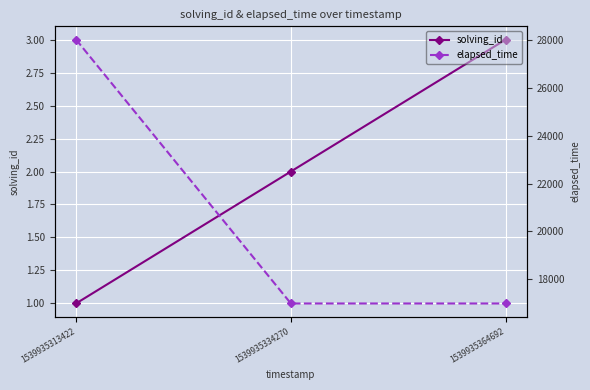

Which series has the largest total across all categories?

elapsed_time